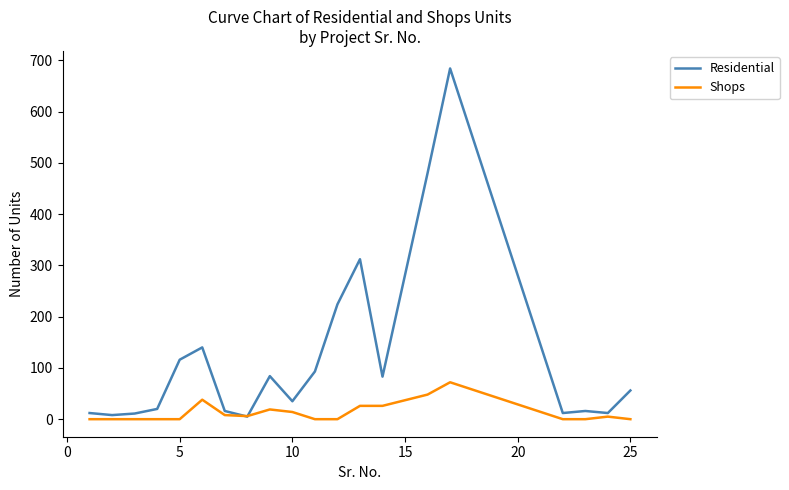

Rank the series by their maximum value, from lowest to highest.

Shops, Residential